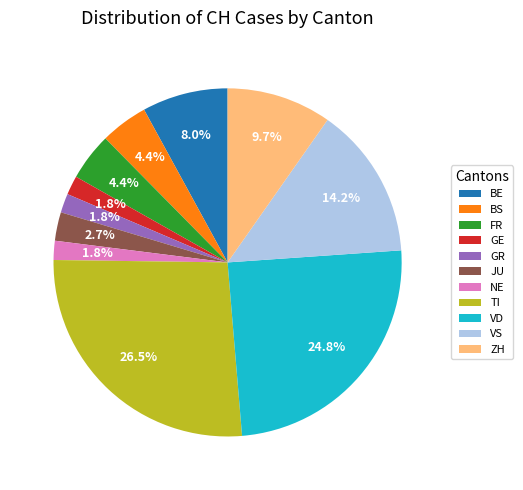

Between GE and ZH, which is larger?

ZH